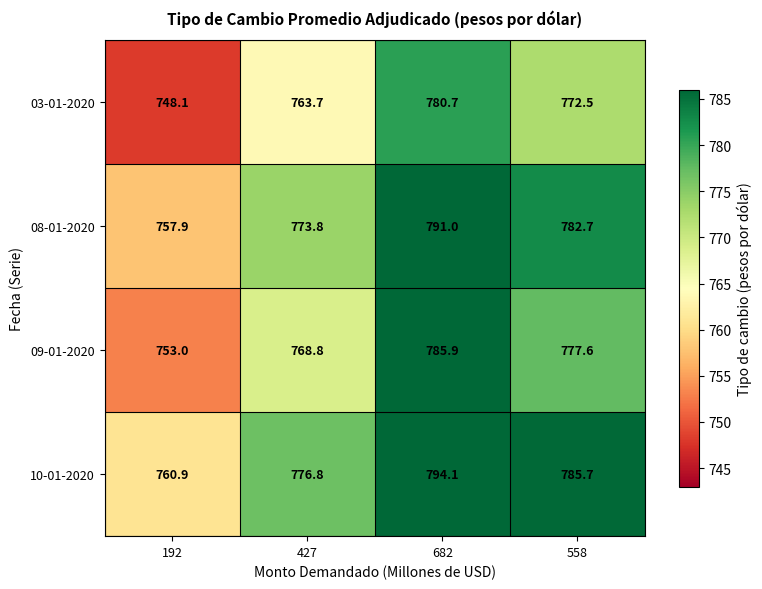

The value of 09-01-2020 at 427 is 768.8. True or false?

True